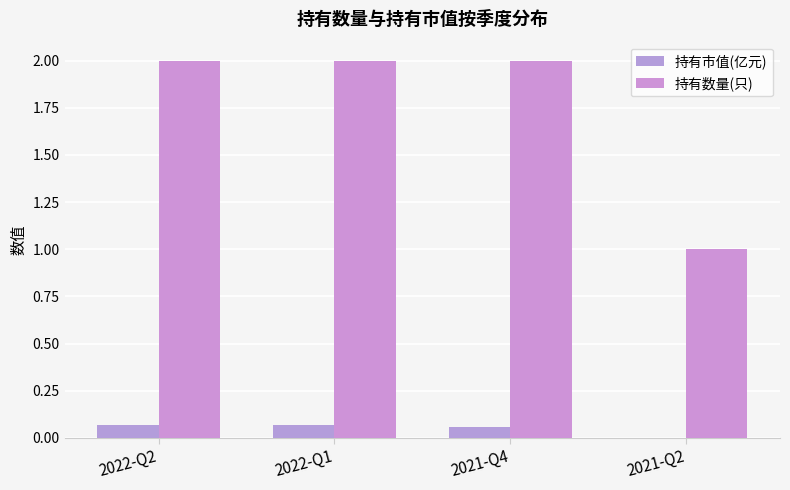

List the labels in order of 持有数量(只) value, largest first.

2022-Q2, 2022-Q1, 2021-Q4, 2021-Q2